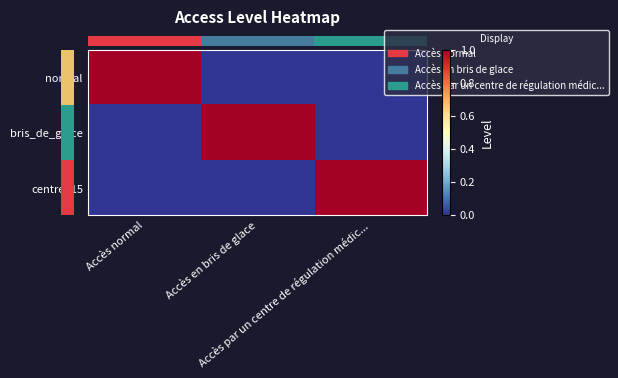

Reading left to right, transcribe all the data shown in this chart.

row_0: 1	0	0
row_1: 0	1	0
row_2: 0	0	1